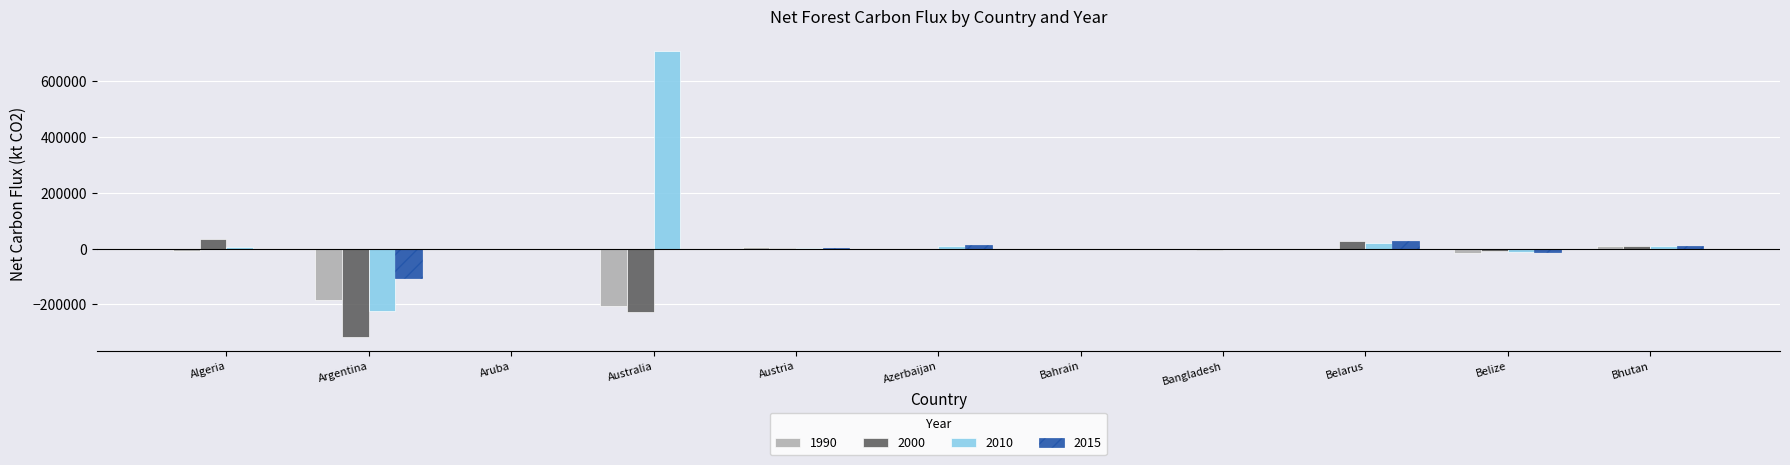

Is it true that 2000 equals -195624 at Argentina?

False